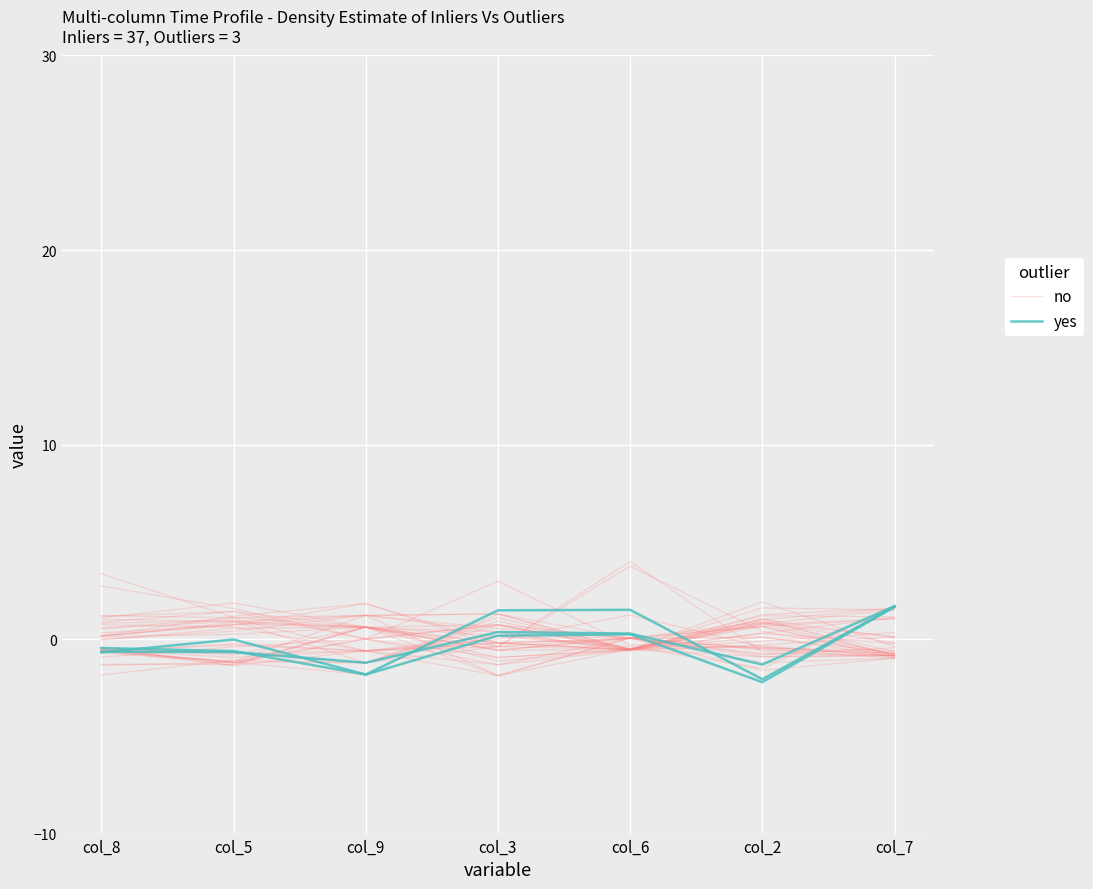

Is this an area chart (filled region under the line)?

No